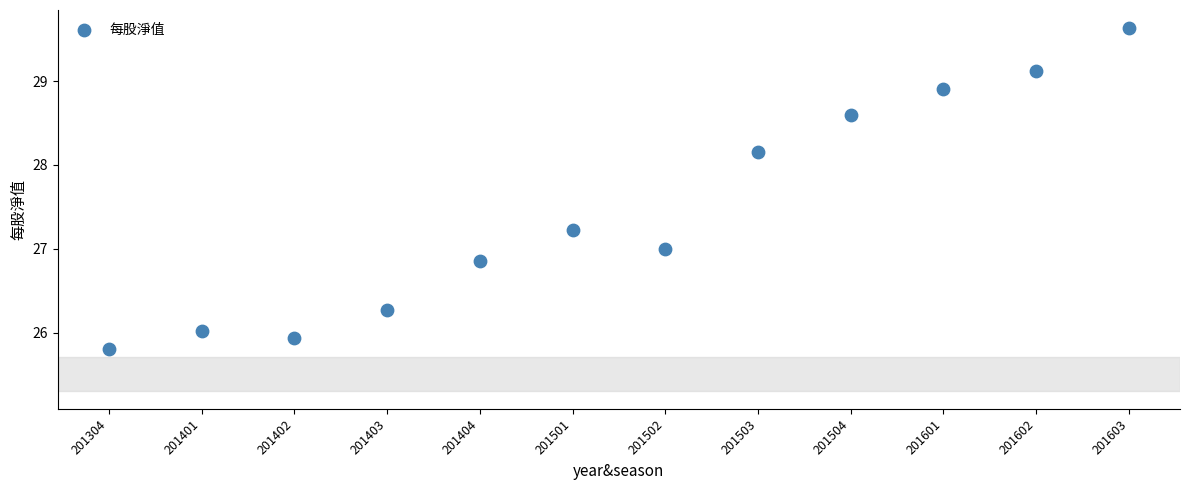

What is the range of Y values (max minus min)?

3.8